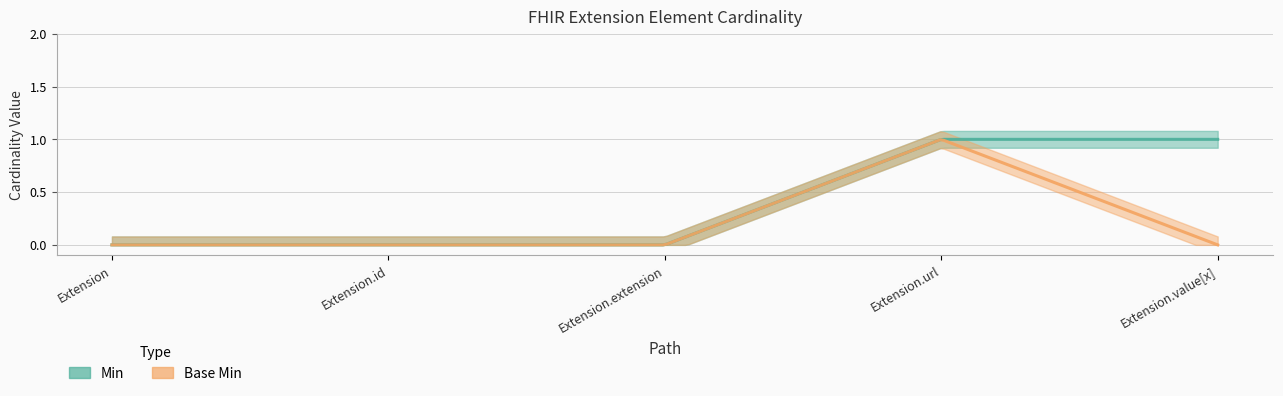

The value of Min at Extension.extension is 0. True or false?

True